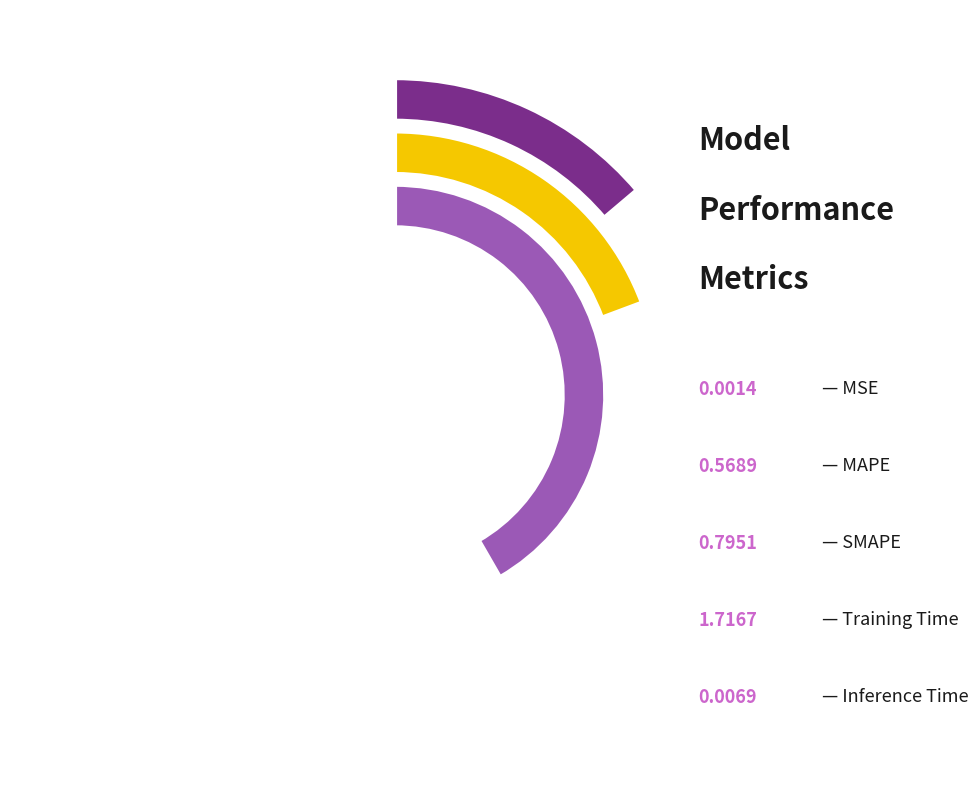

Which category has the smallest portion of the pie?

MSE